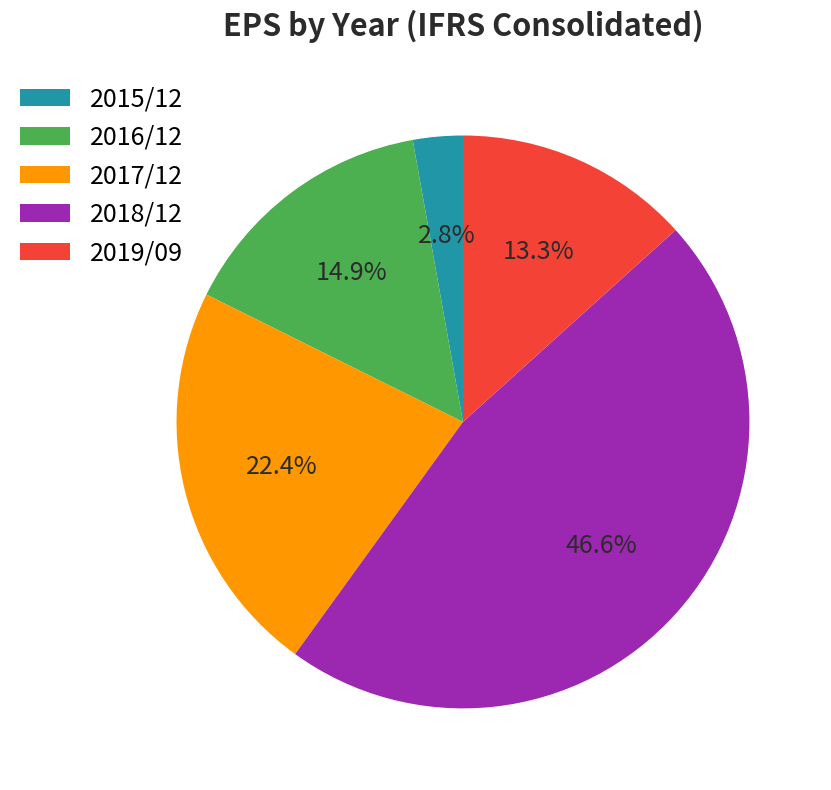

What percentage is the 2018/12 slice, to the nearest percent?

47%